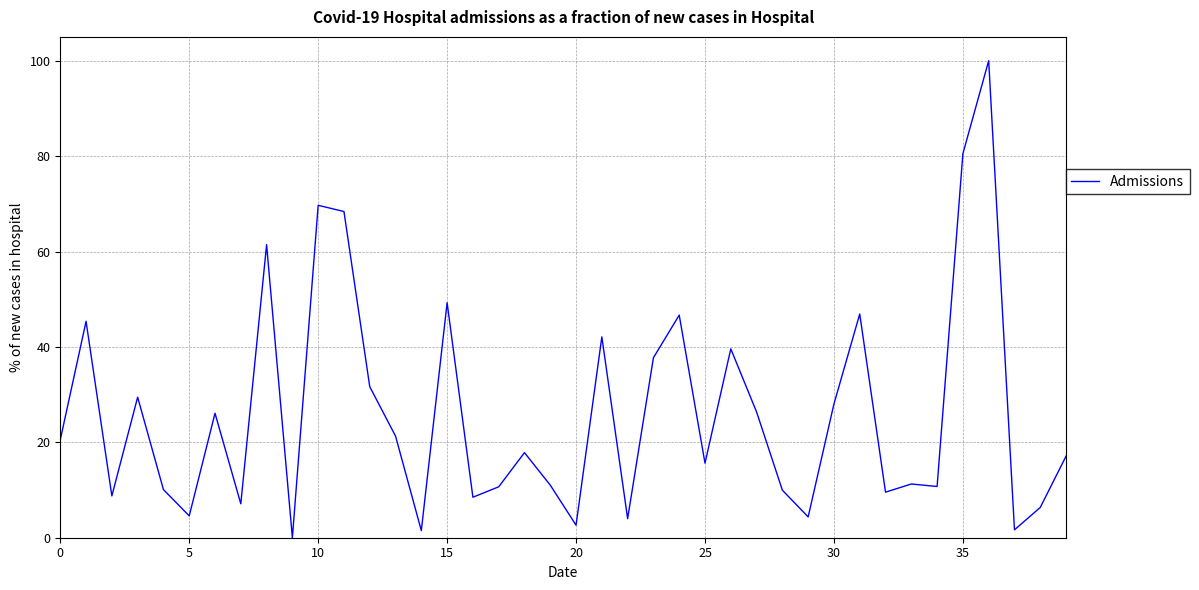

What is the greatest value displayed?

100.0